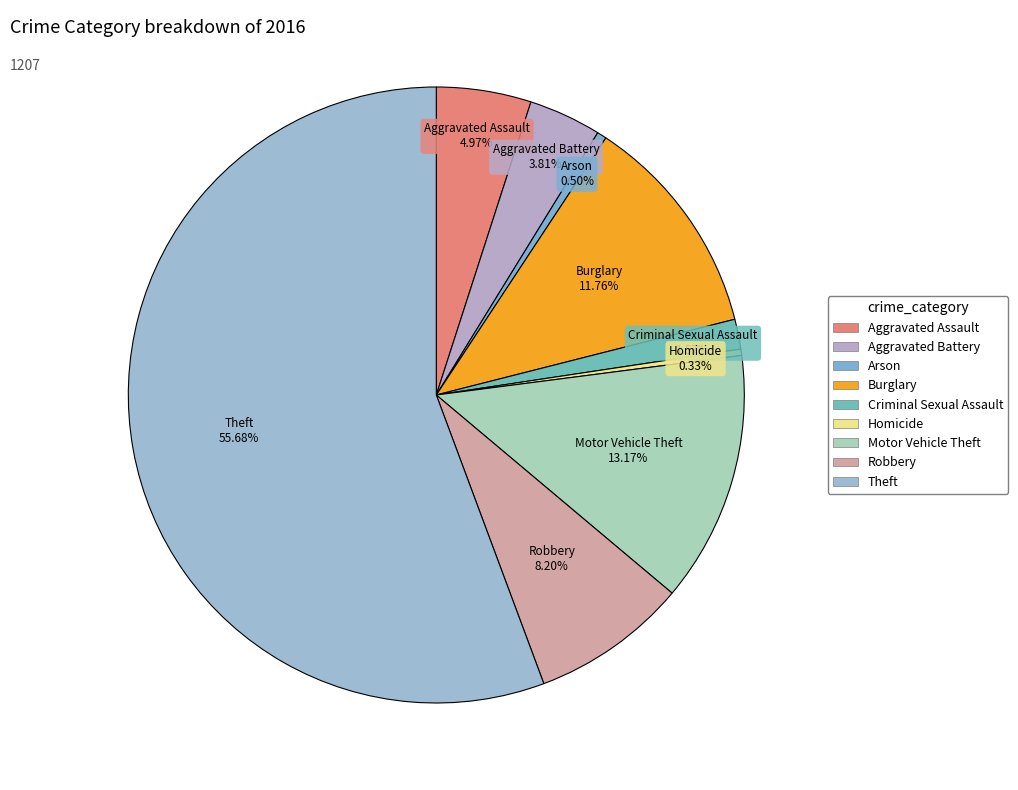

Does Arson represent more than half of the total?

No